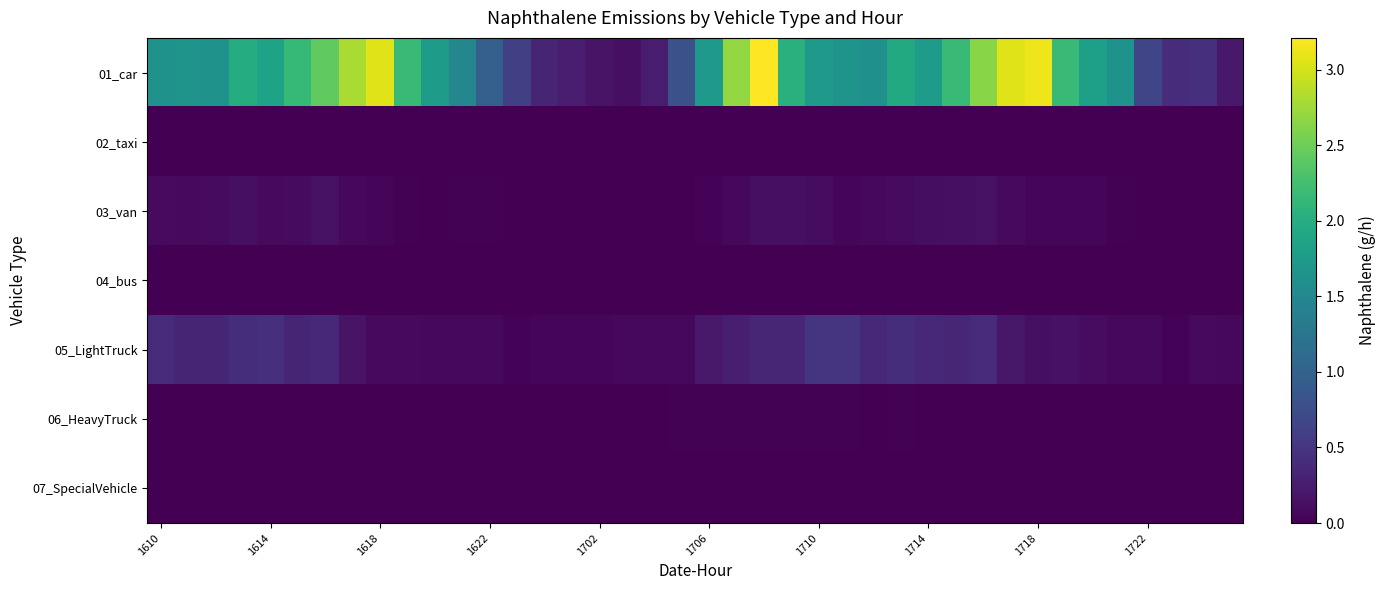

Which series has the largest range (max minus min)?

01_car